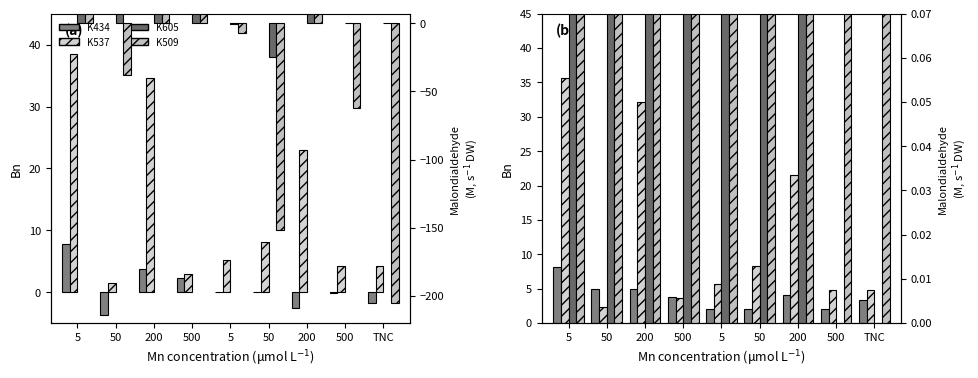

What is the sum of all K537 values?

119.2